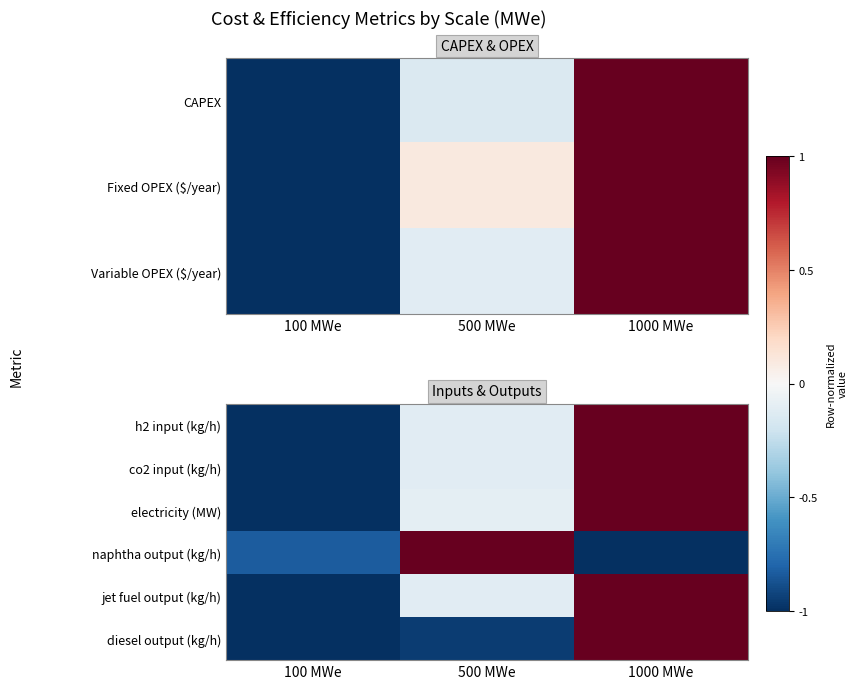

Where is h2 input (kg/h) nearest to the value 0?

500 MWe